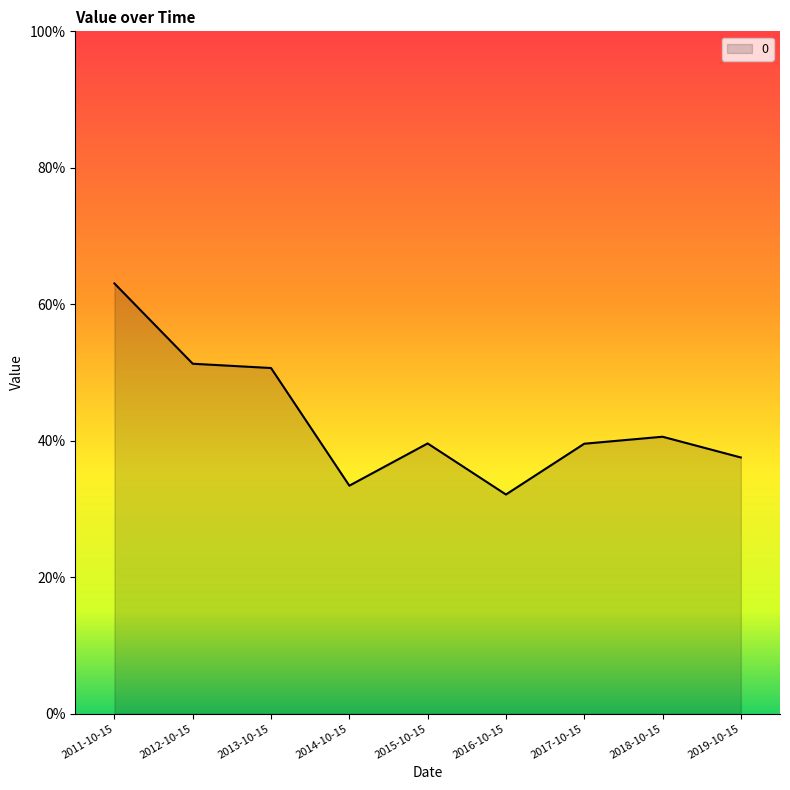

True or false: the data shows 0.4 at 2019-10-15.

True